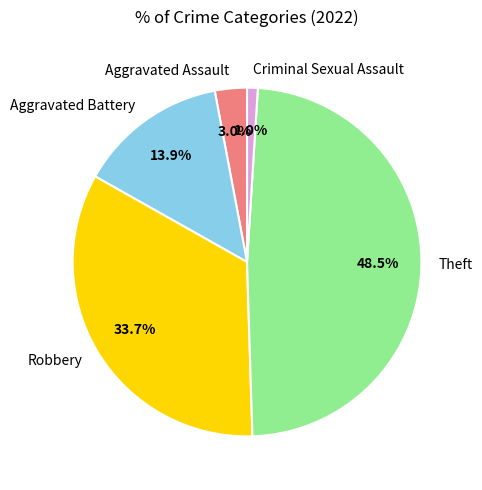

Approximately how many times larger is the value at Aggravated Assault compared to Criminal Sexual Assault?

3.0